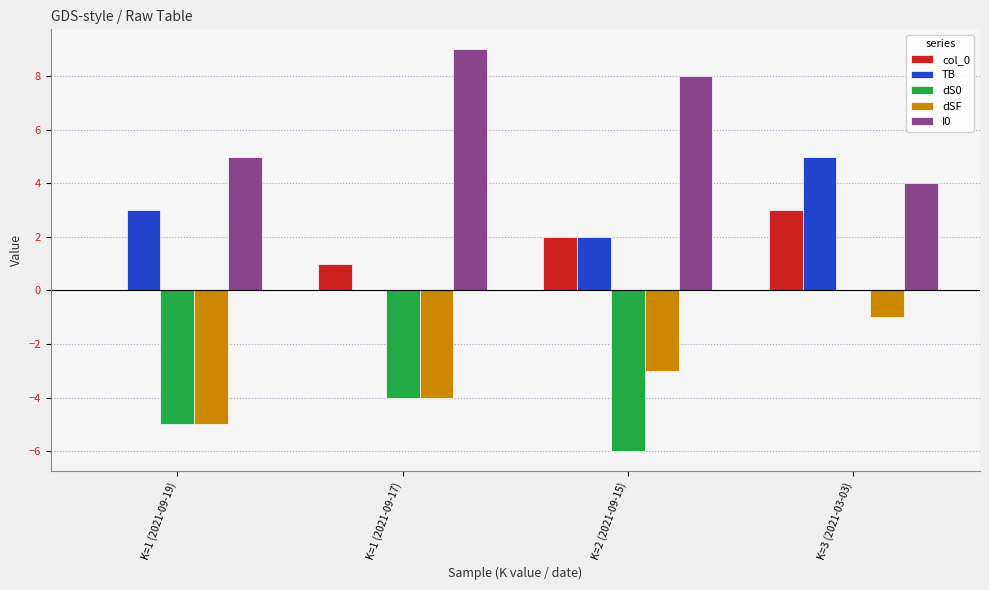

Is it true that I0 equals 3 at K=1 (2021-09-19)?

False